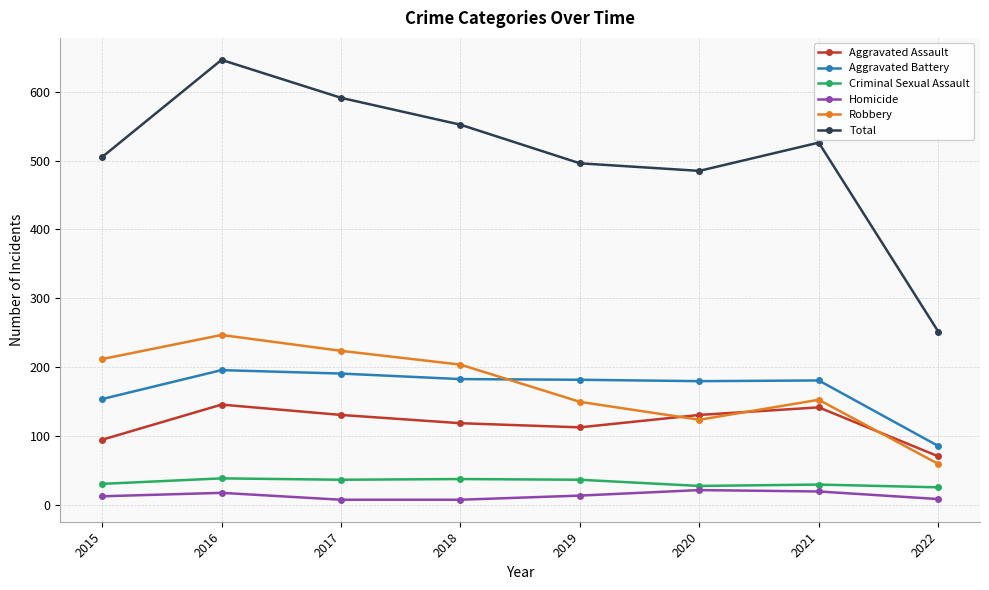

The value of Robbery at 2015 is 134. True or false?

False